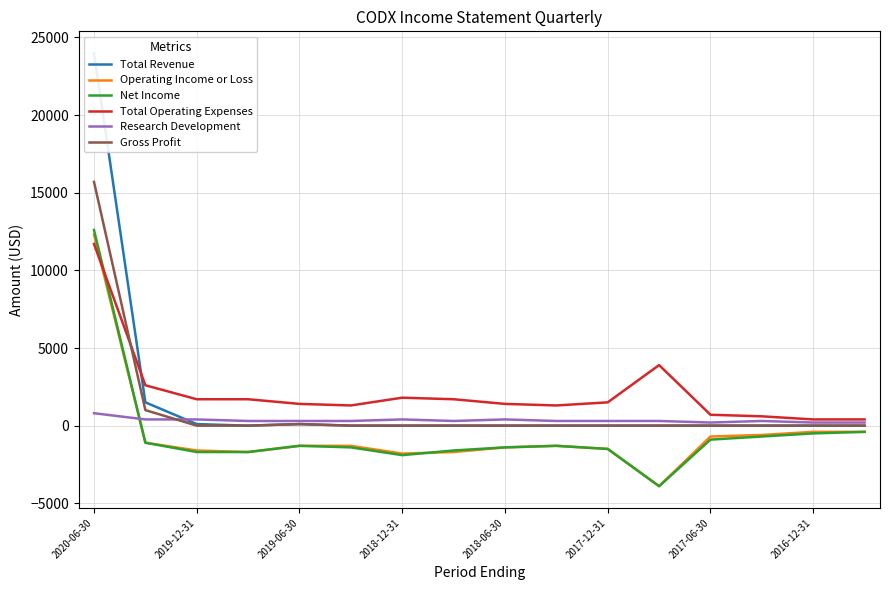

True or false: Net Income and Gross Profit intersect in this chart.

False